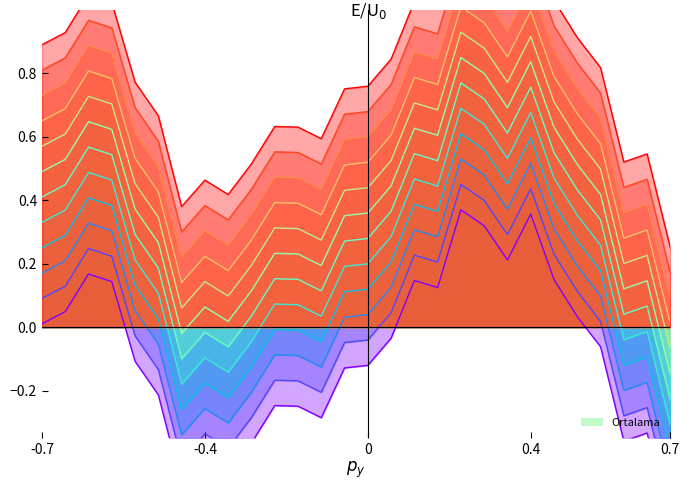

What is the sum of all values?

-2.4